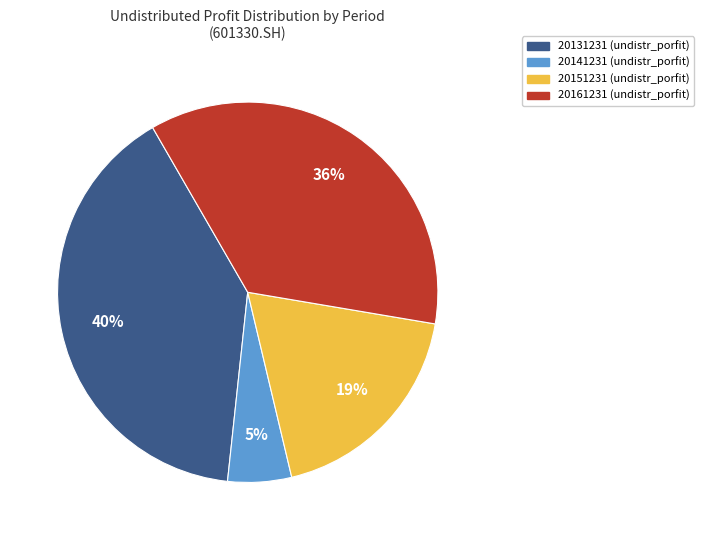

To the nearest percent, what portion does 20131231 (undistr_porfit) represent?

40%